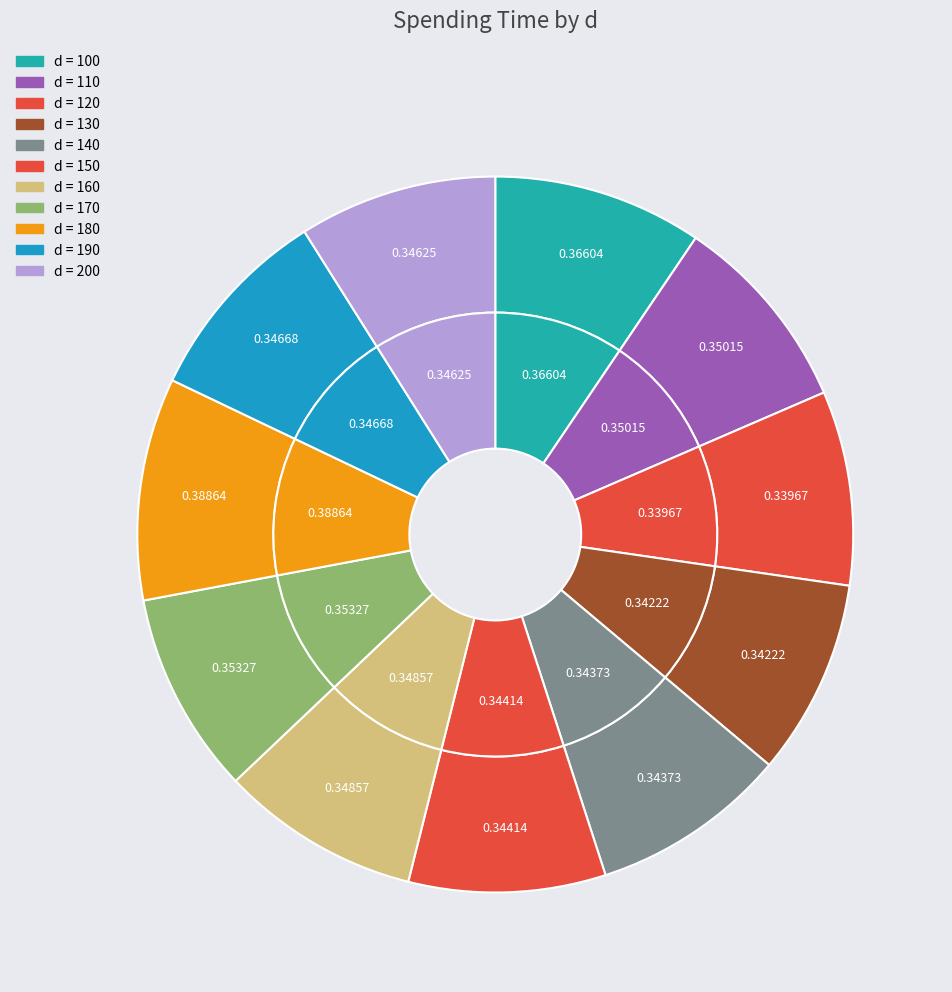

True or false: 120 accounts for 9% of the total.

True